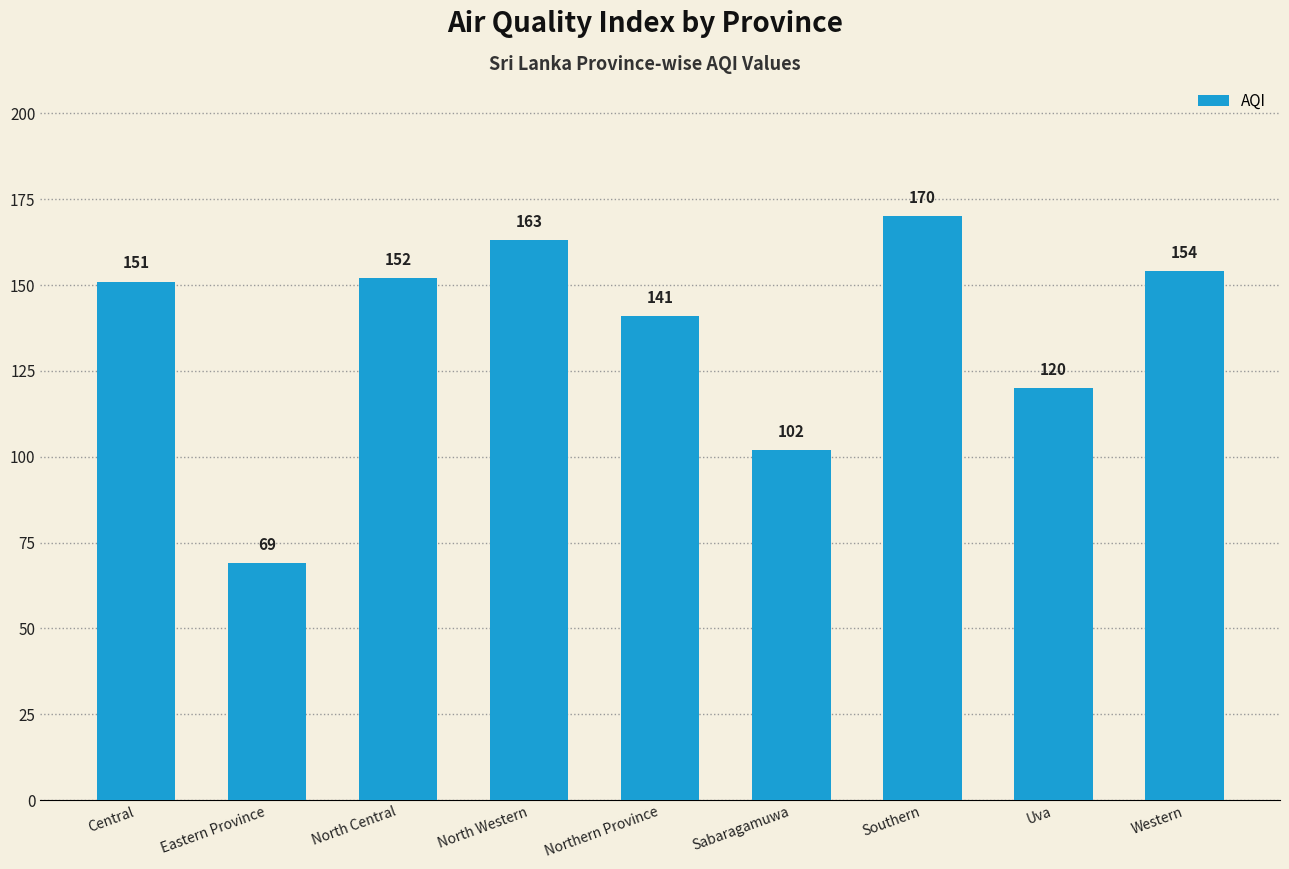

The value at Eastern Province is 69. True or false?

True